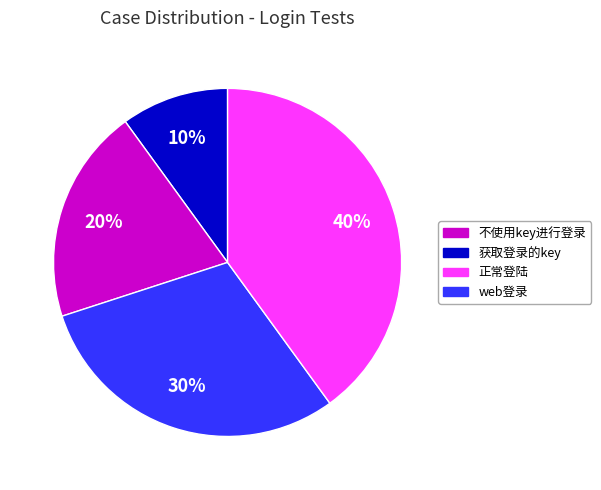

Which slice is the smallest?

不使用key进行登录